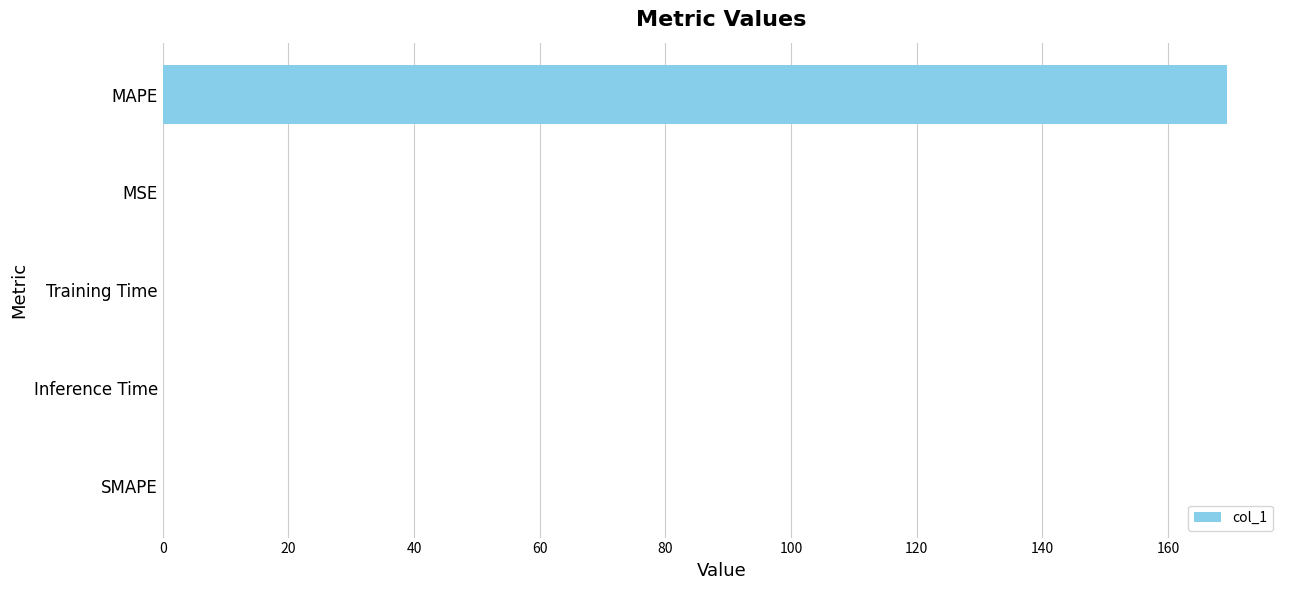

What is the greatest value displayed?

169.4